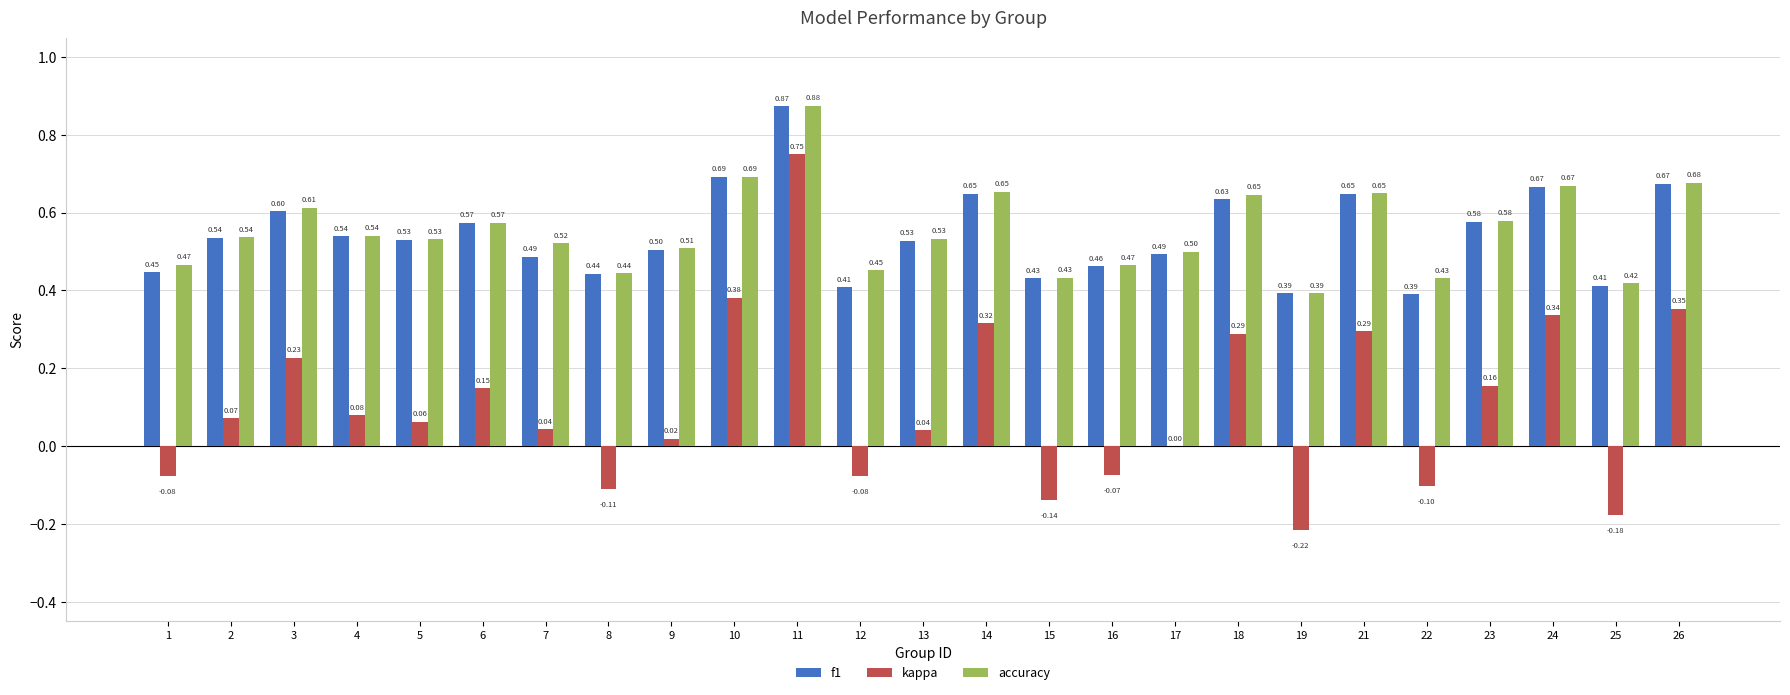

What is the sum of the f1 values at 9 and 26?

1.2